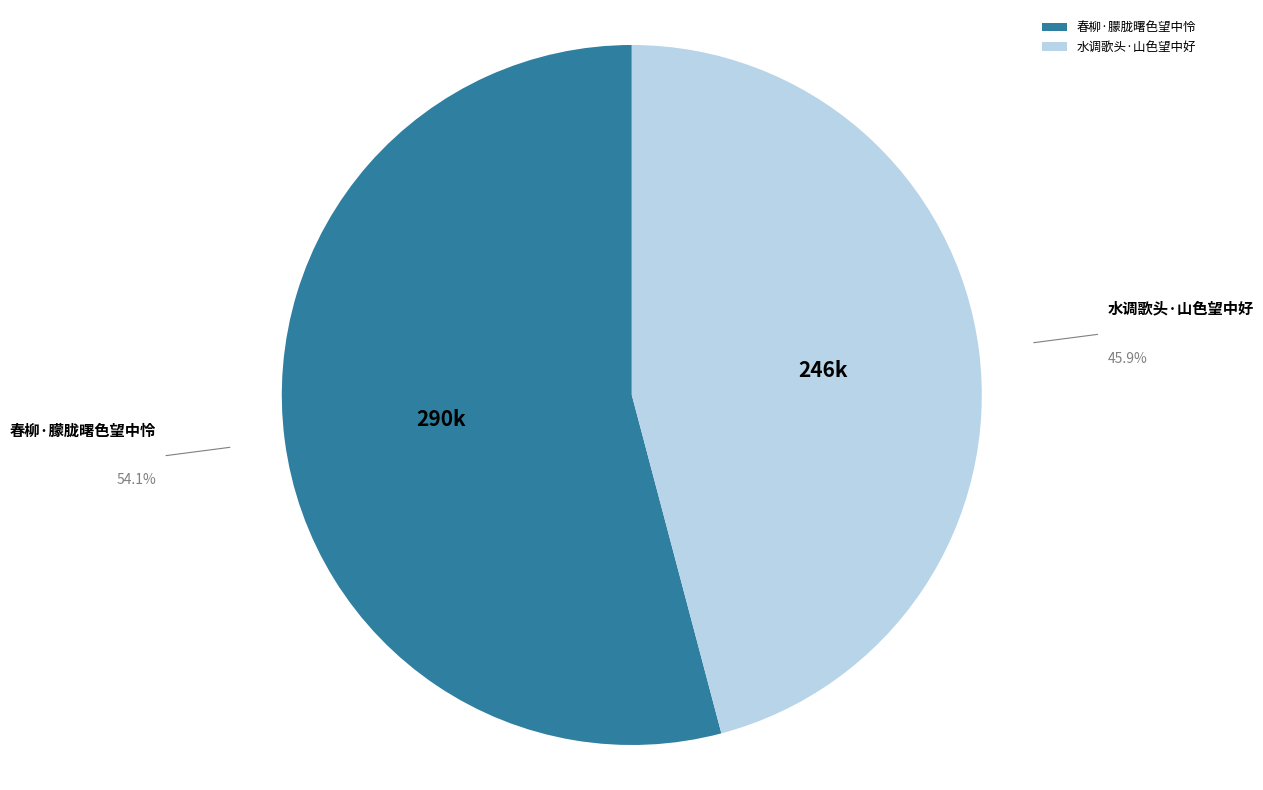

Which category has the smallest portion of the pie?

水调歌头·山色望中好